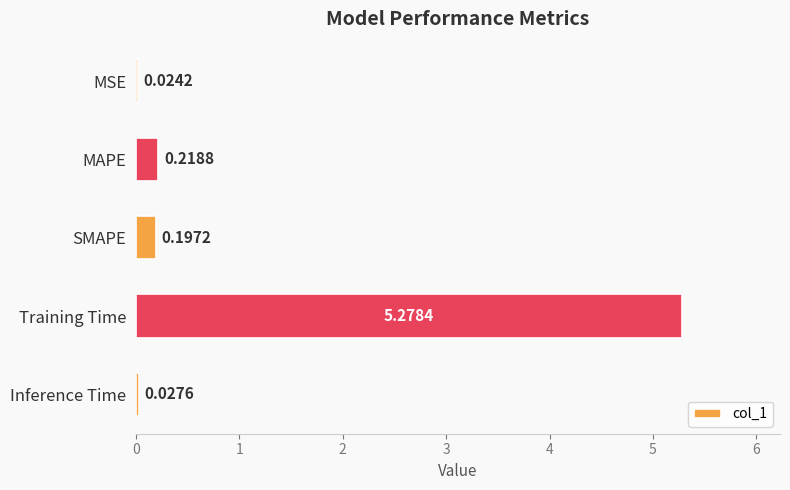

Where is the data nearest to the value 2?

MAPE